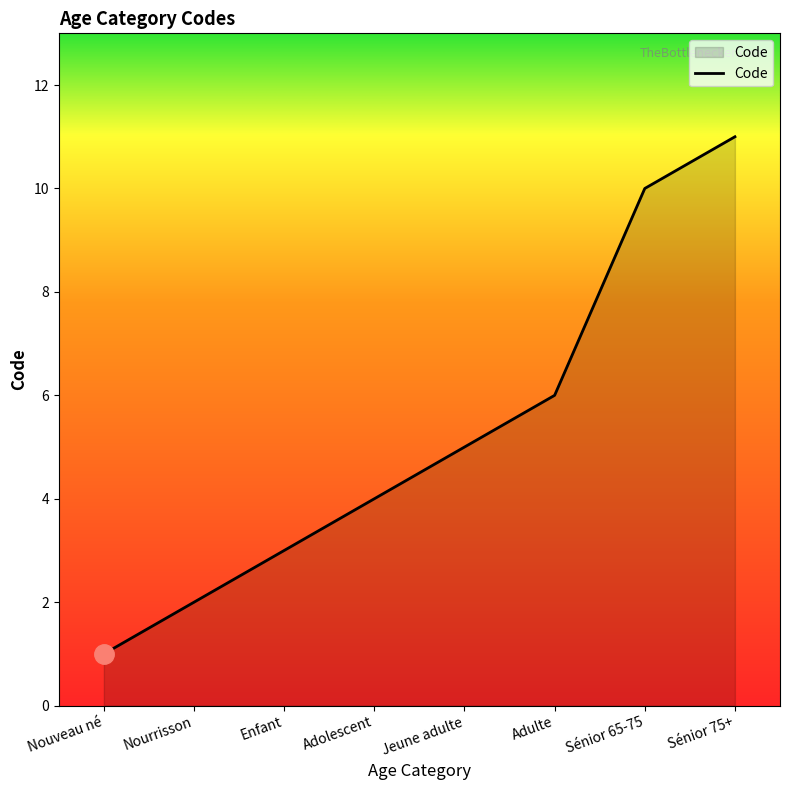

Count the number of categories in the chart.

8